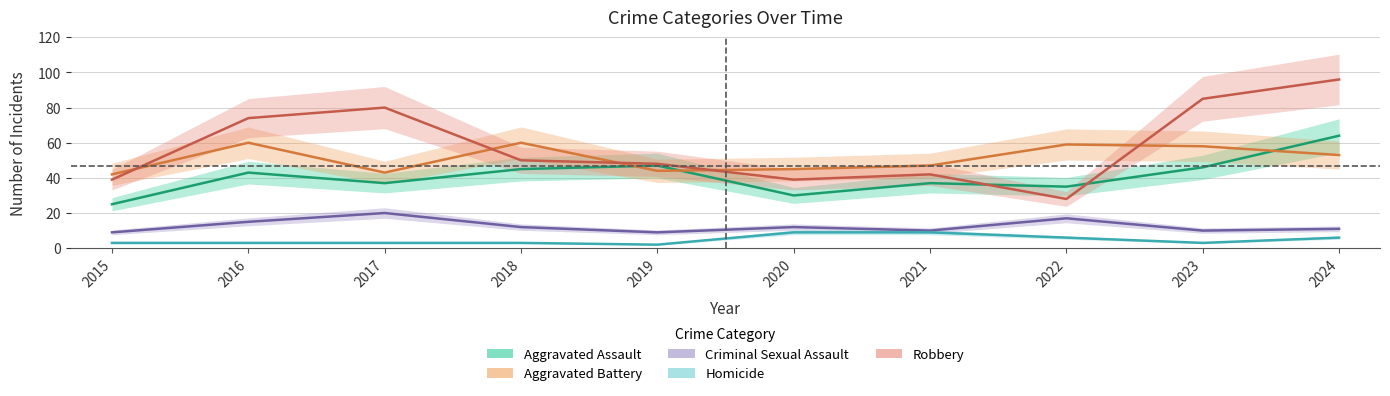

True or false: Robbery and Criminal Sexual Assault intersect in this chart.

False